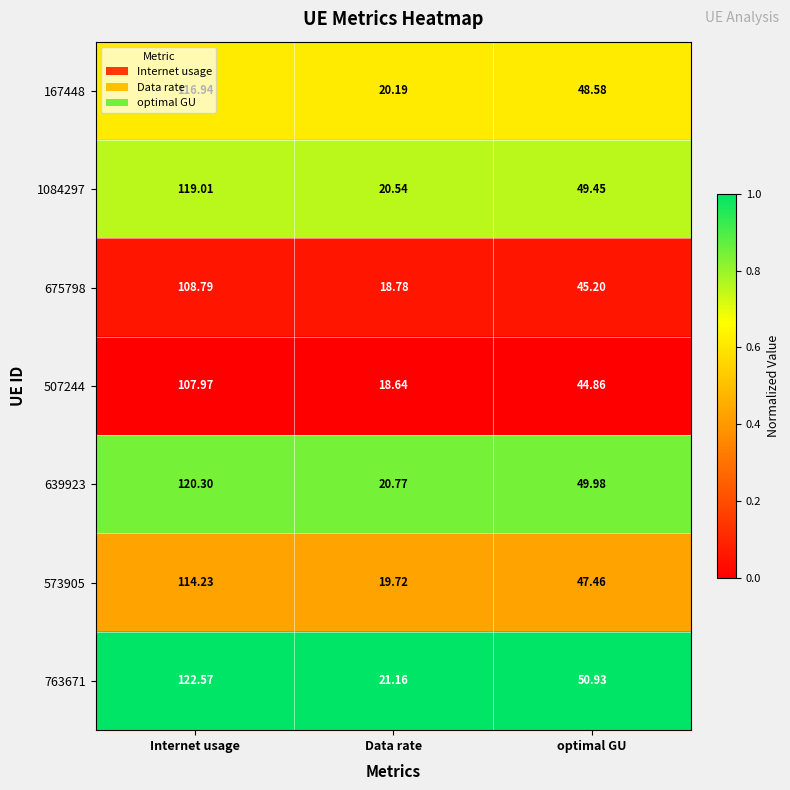

At which label does 167448 first exceed 48?

Internet usage